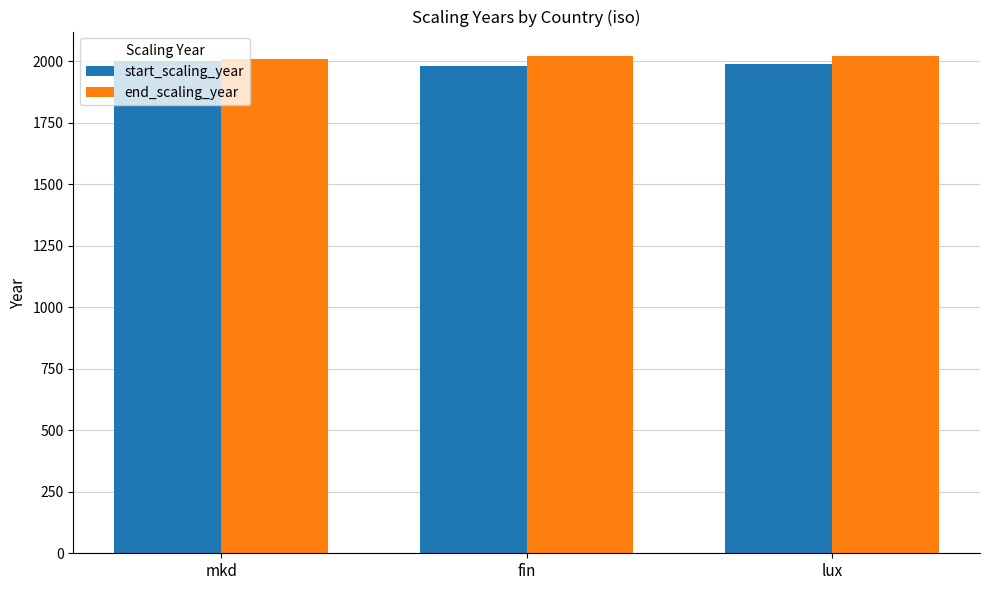

What position from the right is lux?

1